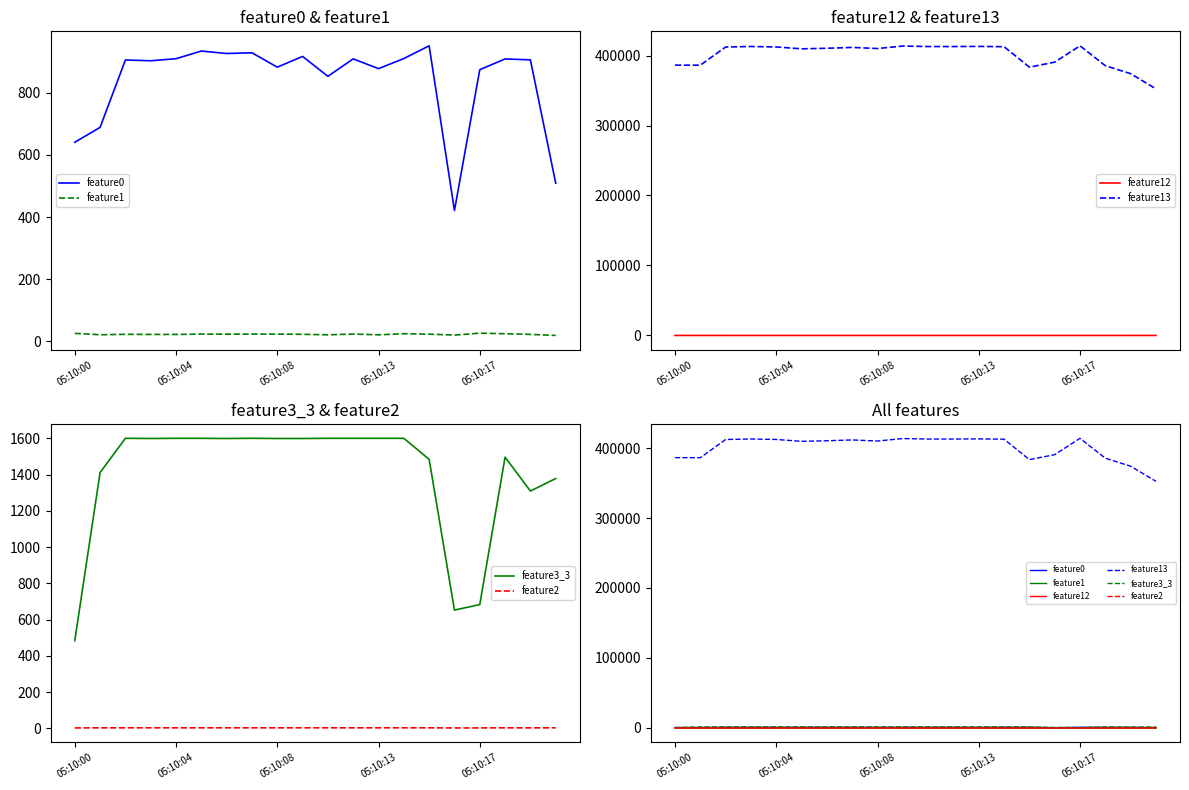

Which series has the widest spread of values?

feature13